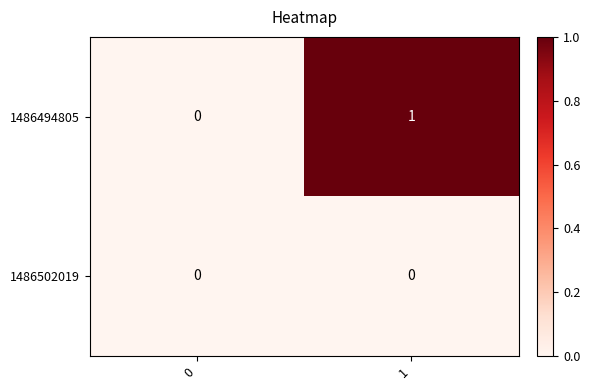

Rank the series at 1 from highest to lowest value.

1486494805, 1486502019